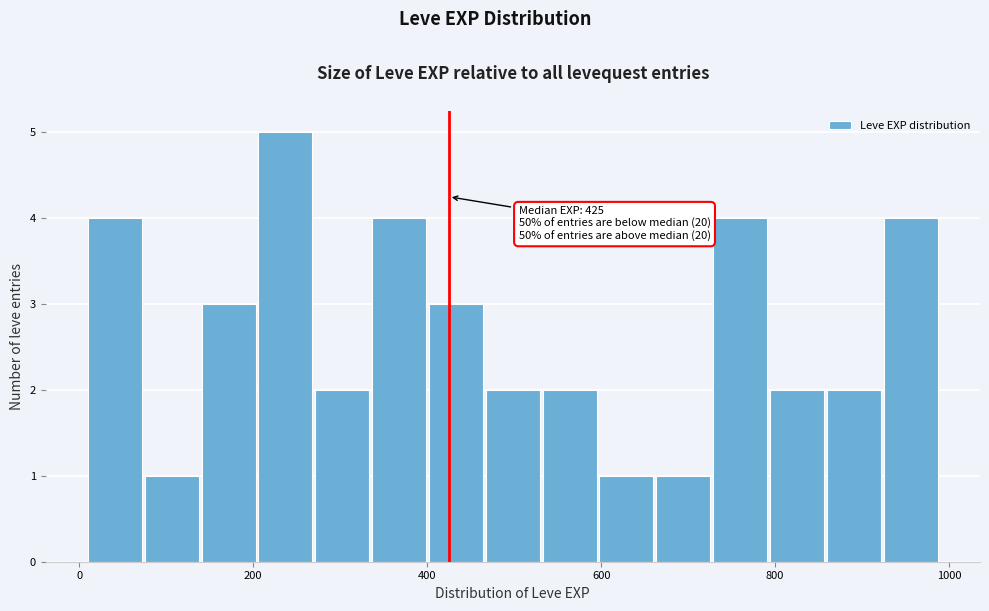

Around what value on the x-axis is the tallest bar? Give the approximate position of its centre, as read against the axis.

240